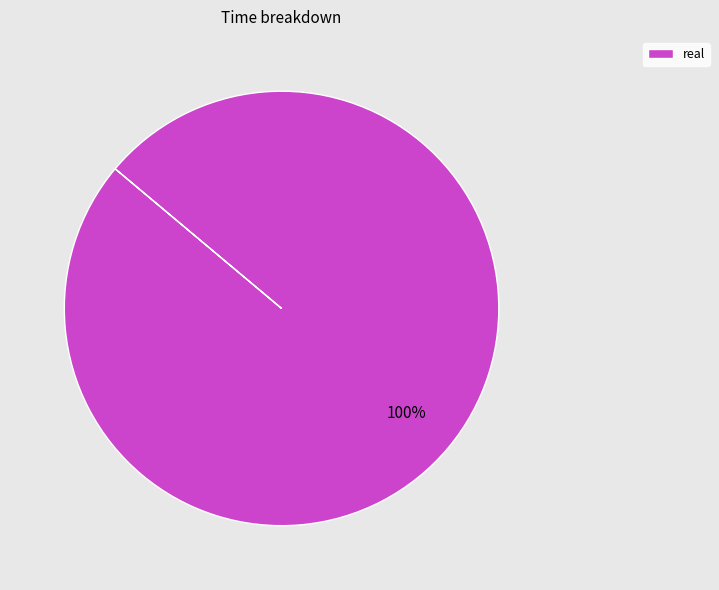

Does any single category account for the majority?

Yes